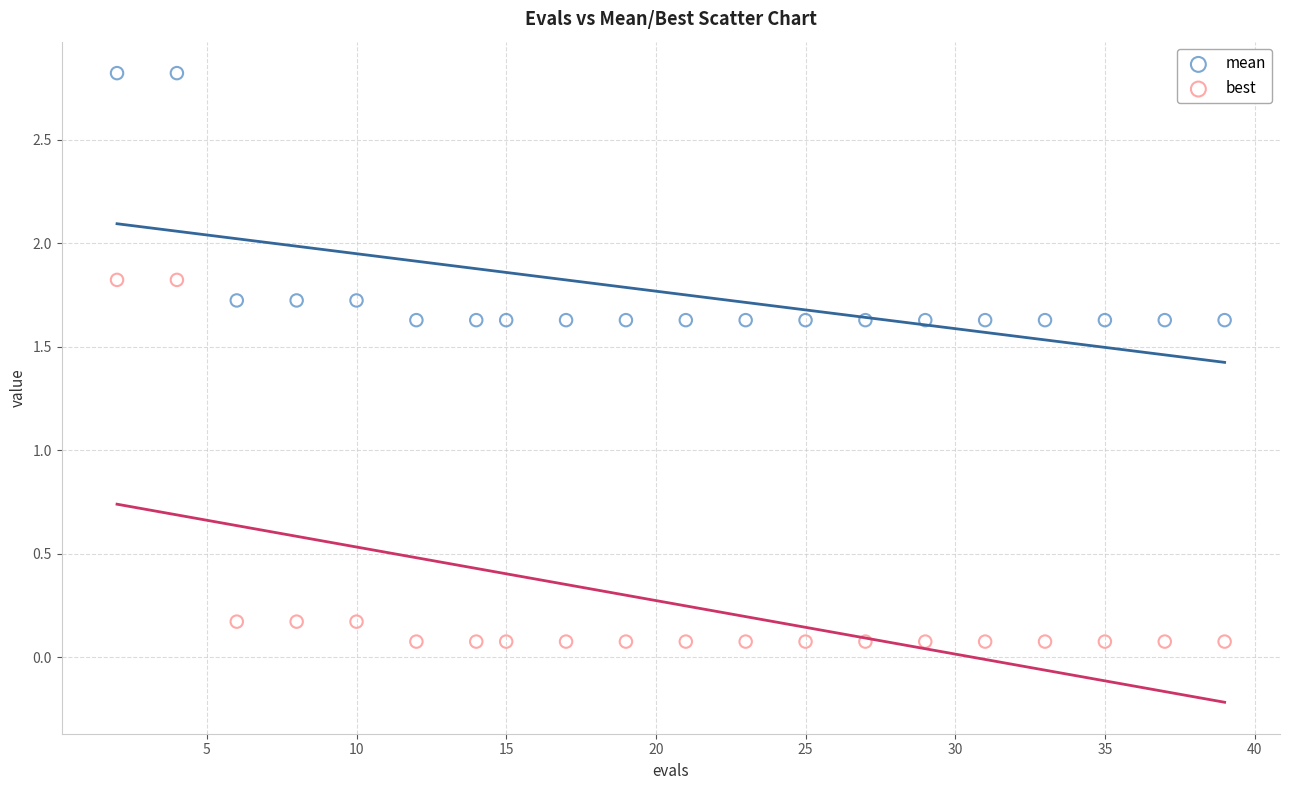

Which series reaches the minimum Y coordinate?

best